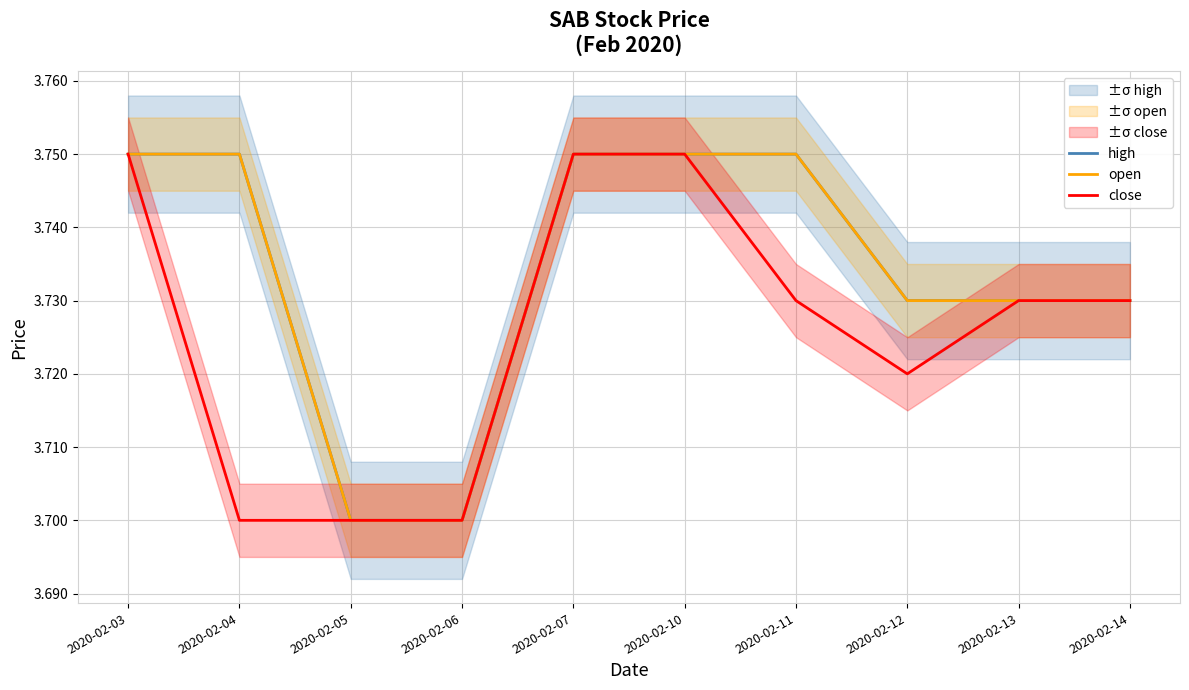

What is the sum of all close values?

37.3